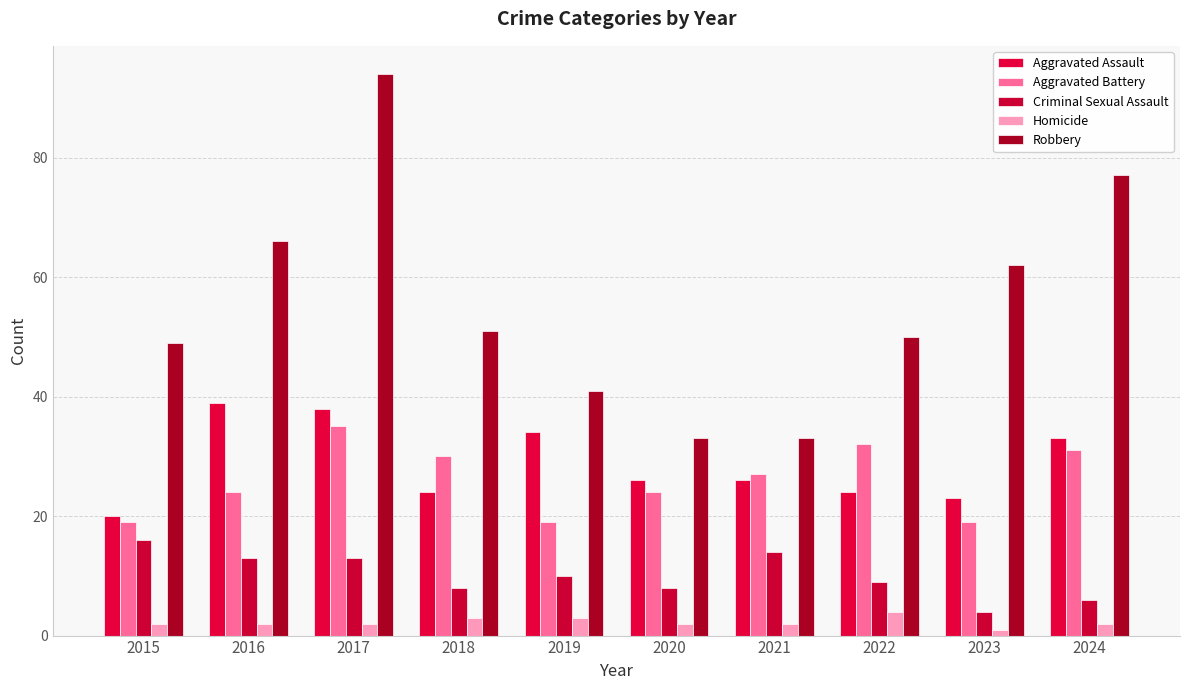

List the series in order of their peak value, lowest first.

Homicide, Criminal Sexual Assault, Aggravated Battery, Aggravated Assault, Robbery